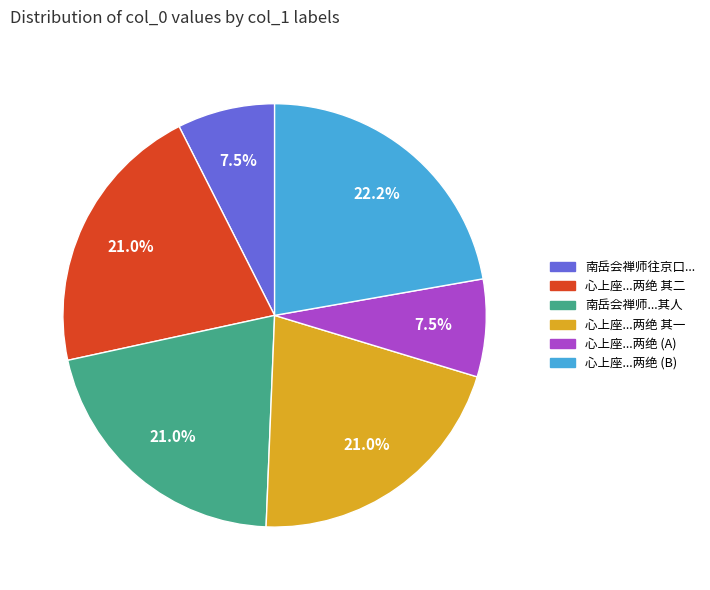

Is there a majority slice in this chart?

No